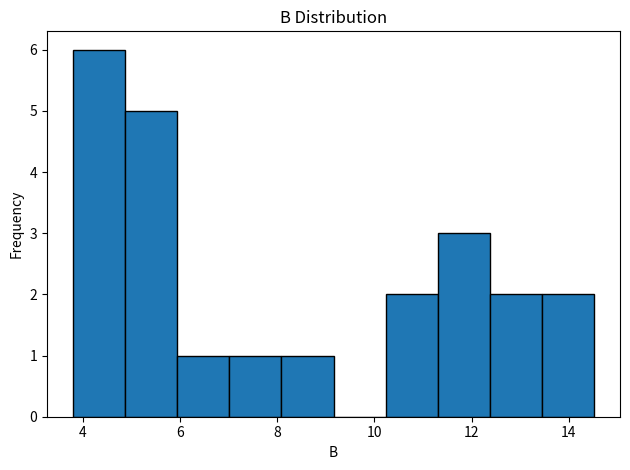

How tall is the bar that spans 11.4 to 12.4 on the x-axis? Neither the bar edges nor the heights are printed on the chart, so give them approximately, as read against the axes.

3